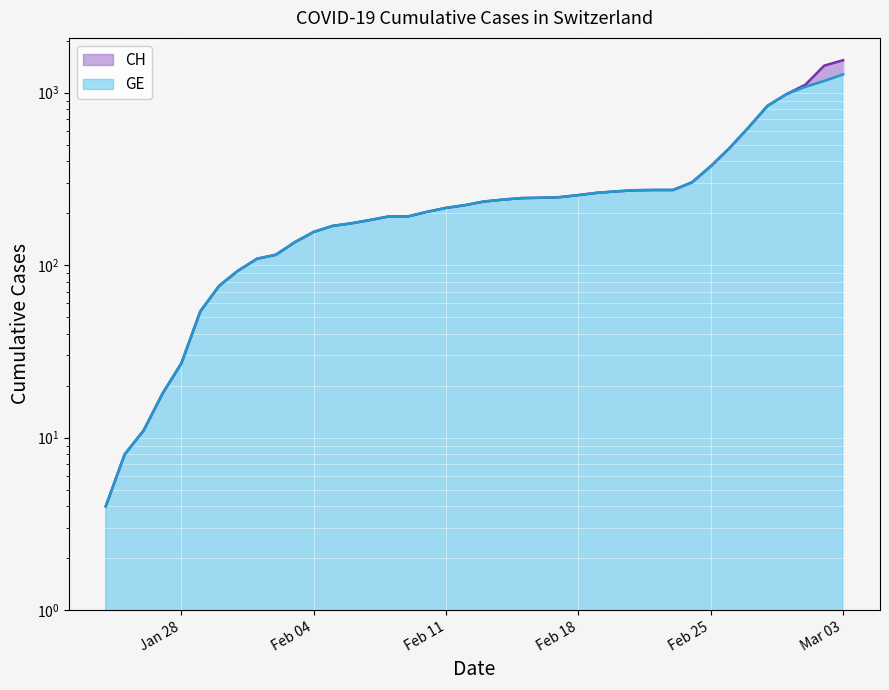

Is it true that GE equals 14 at 2020-01-25?

False